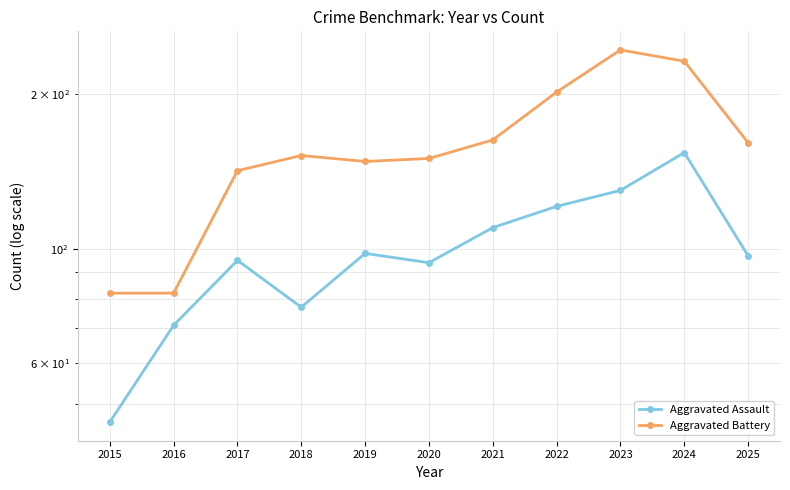

Reading left to right, transcribe all the data shown in this chart.

Aggravated Assault: 46	71	95	77	98	94	110	121	130	154	97
Aggravated Battery: 82	82	142	152	148	150	163	202	244	232	161